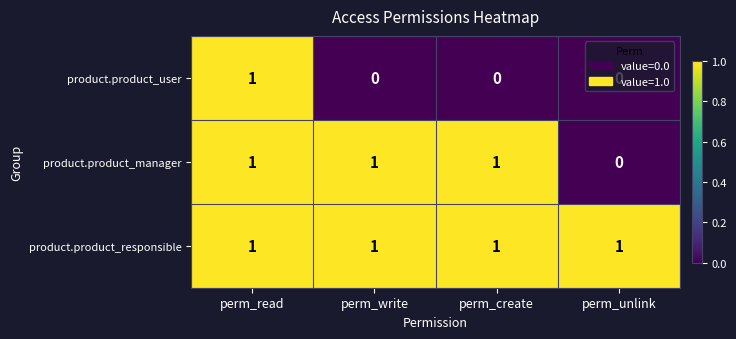

How many positive values does the product.product_manager series have?

3